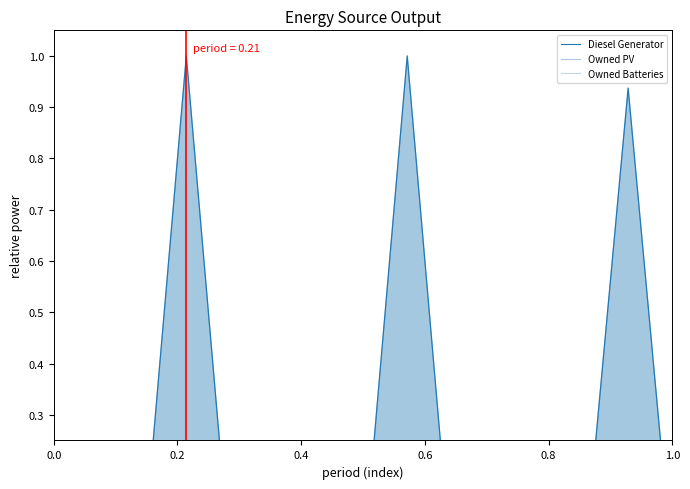

True or false: Owned Batteries and Owned PV intersect in this chart.

False